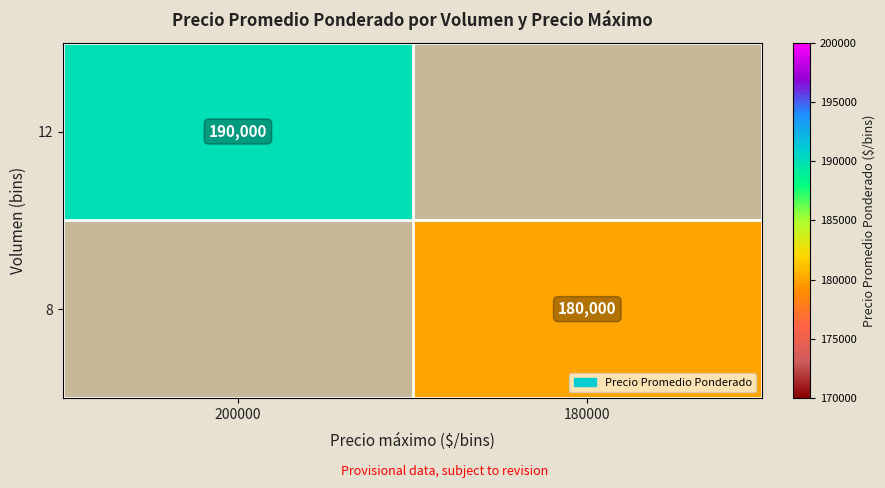

The value of 12 at 200000 is 190000. True or false?

True